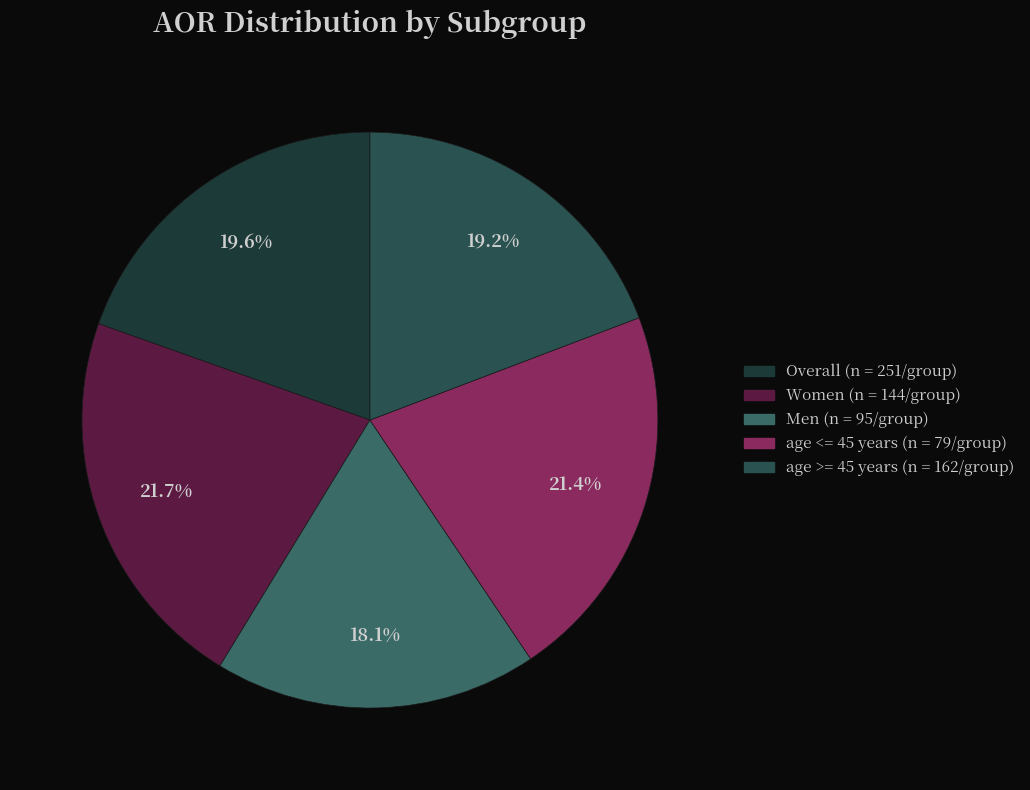

What is the total percentage of Women (n = 144/group) and age <= 45 years (n = 79/group)?

43.1%